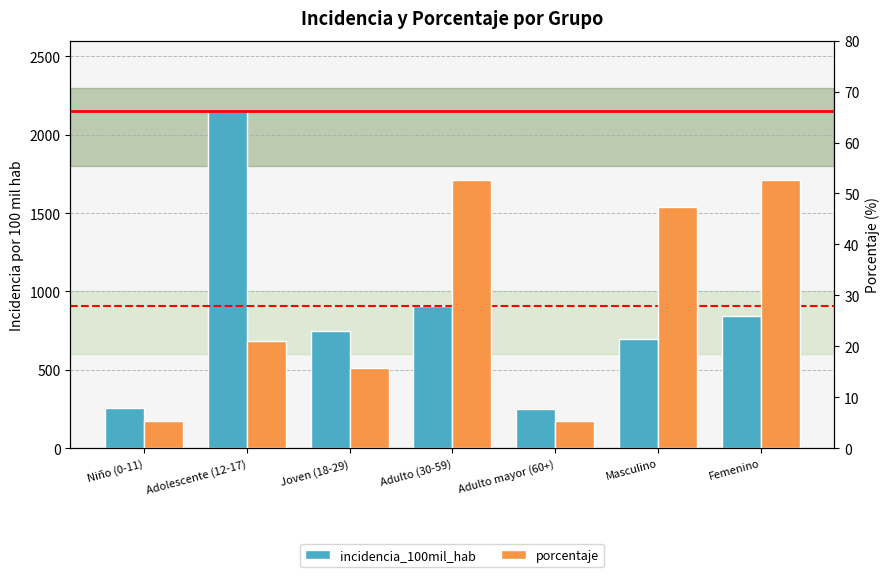

Which label corresponds to the smallest value in the chart?

Niño (0-11)